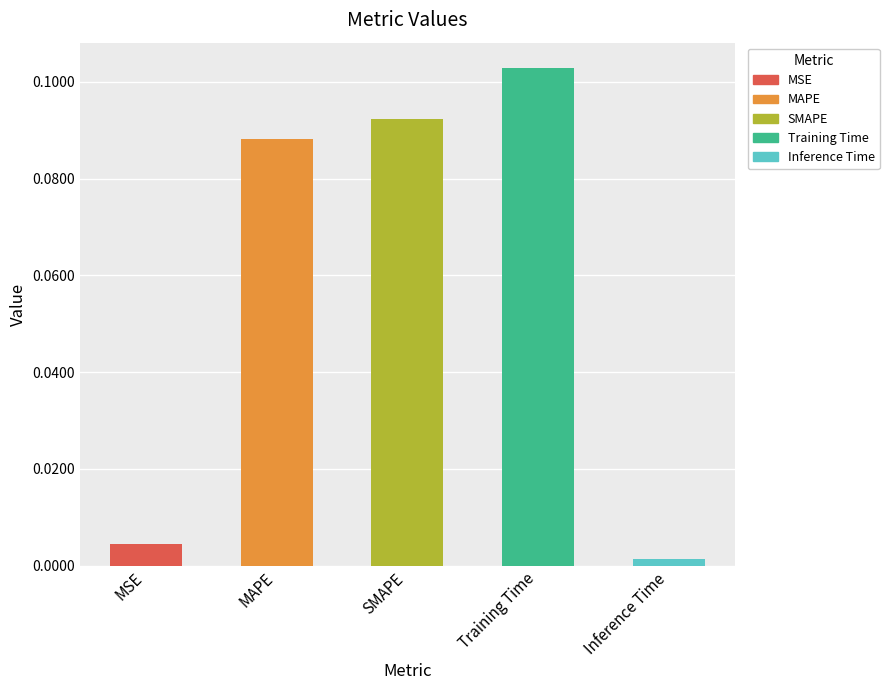

The value at MAPE is 0.0. True or false?

False